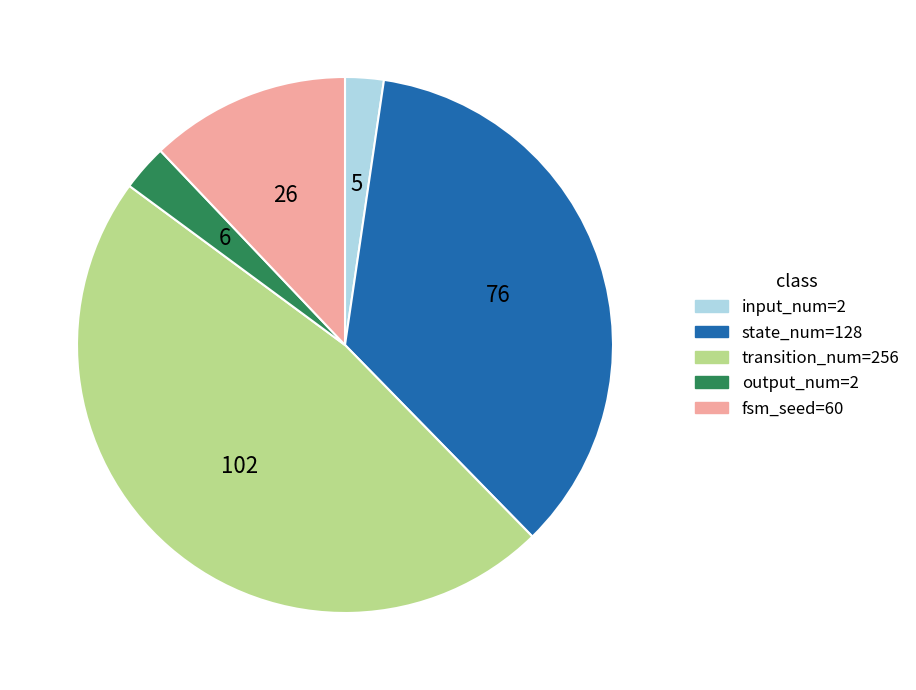

How many slices are in this pie chart?

5